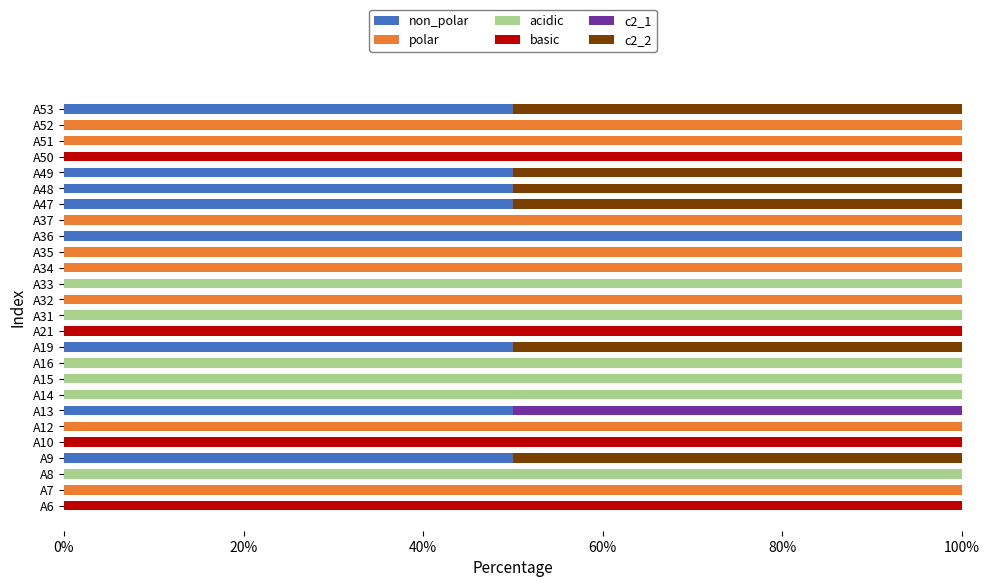

What is the total value across all series at A32?

100